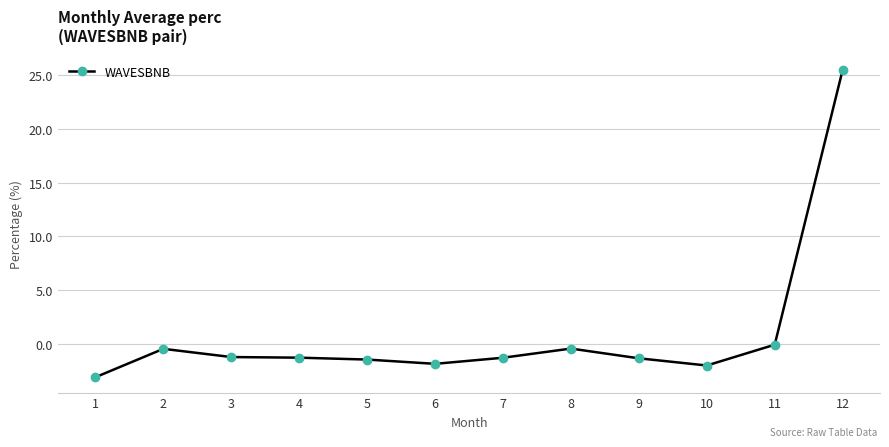

Which category has the lowest value across all series?

1